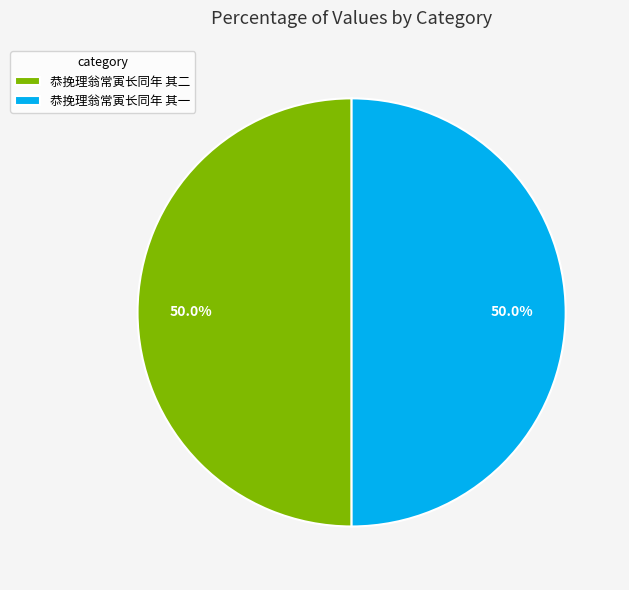

Combined, do 恭挽理翁常寅长同年 其二 and 恭挽理翁常寅长同年 其一 account for over 50%?

Yes